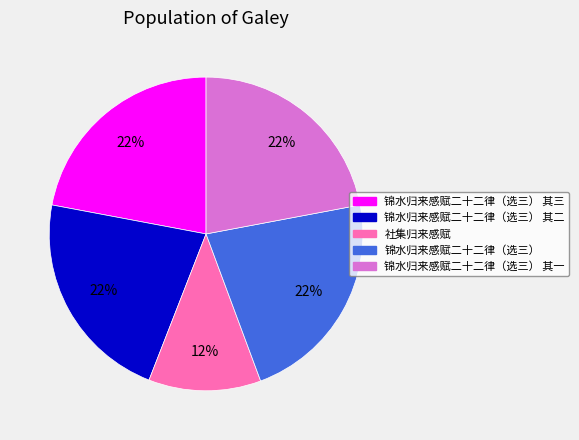

Is there any slice that represents more than half of the pie?

No